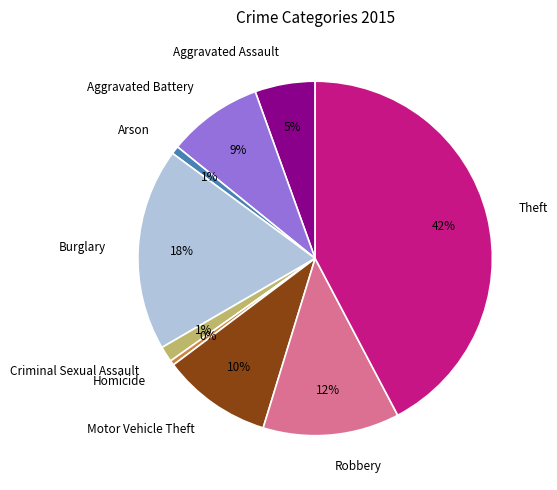

To the nearest percent, what is the average slice percentage?

11%